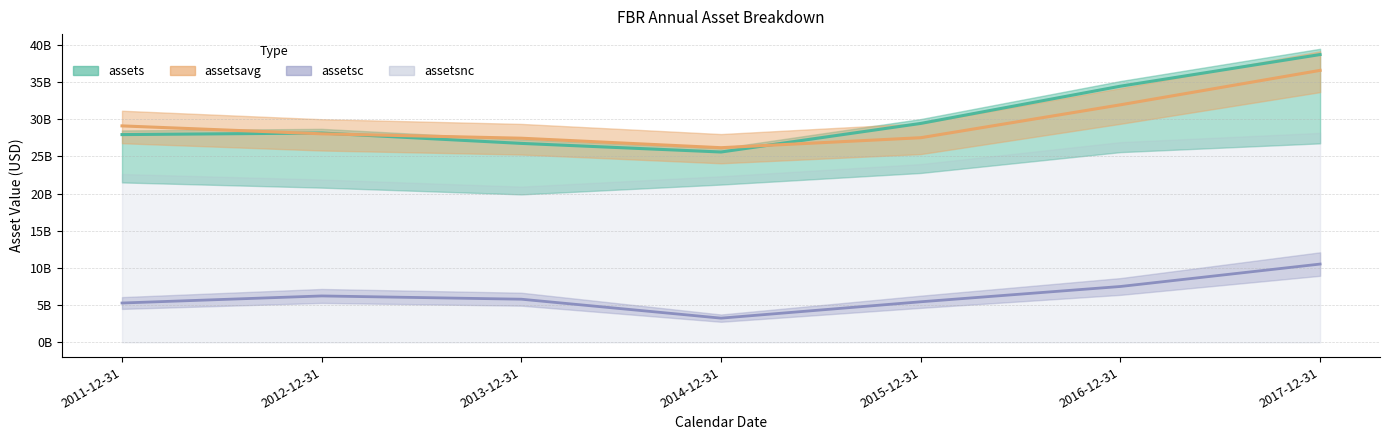

Which label corresponds to the largest value in the chart?

2017-12-31